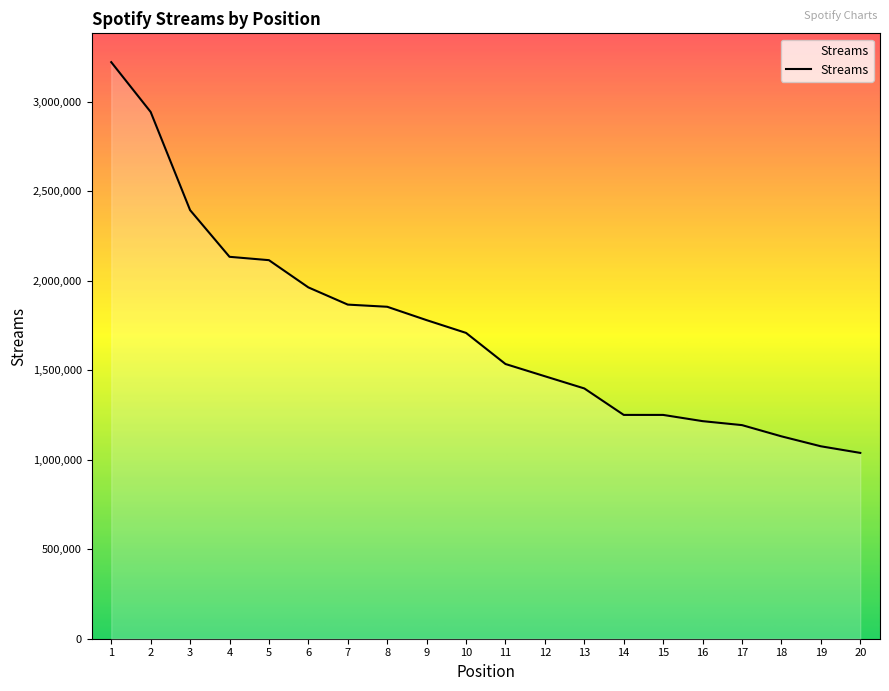

What is the difference between the values at 9 and 8?

74741